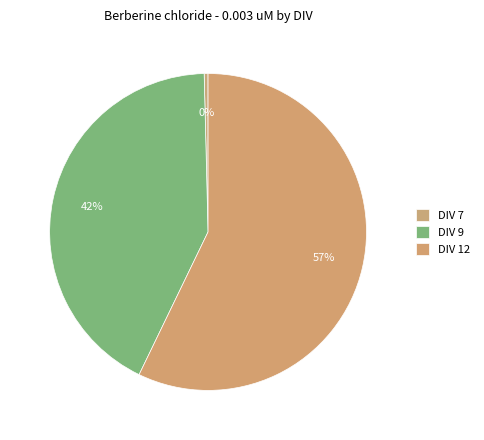

Is it true that DIV 12 is 68% of the pie?

False